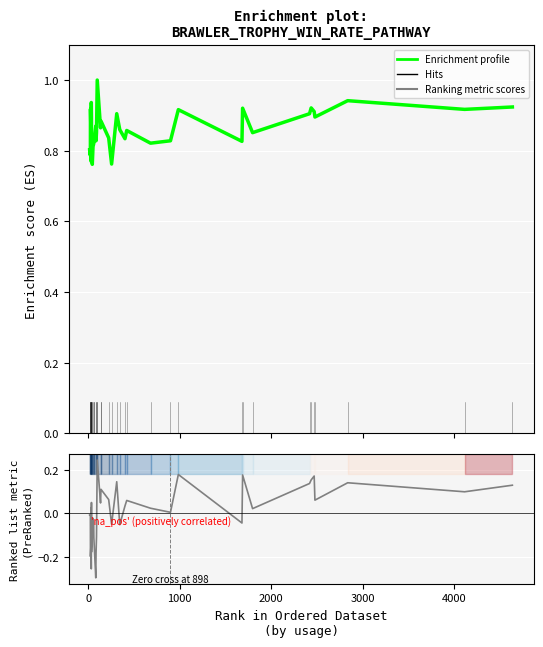

The Enrichment profile series shows 0.5 at 35. True or false?

False